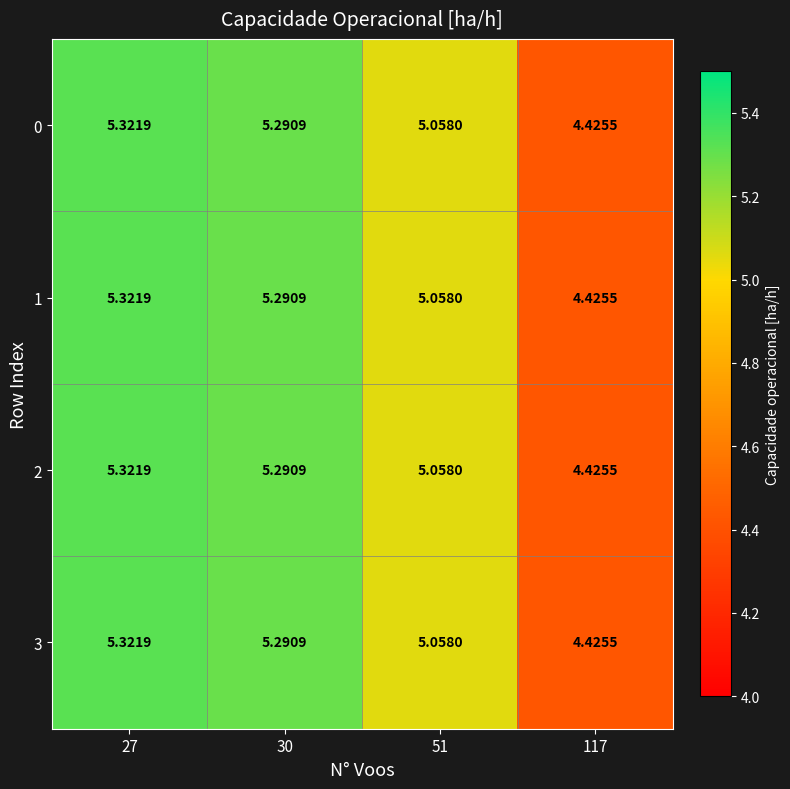

Is the value of 2 at 51 greater than the value of 1 at 117?

Yes